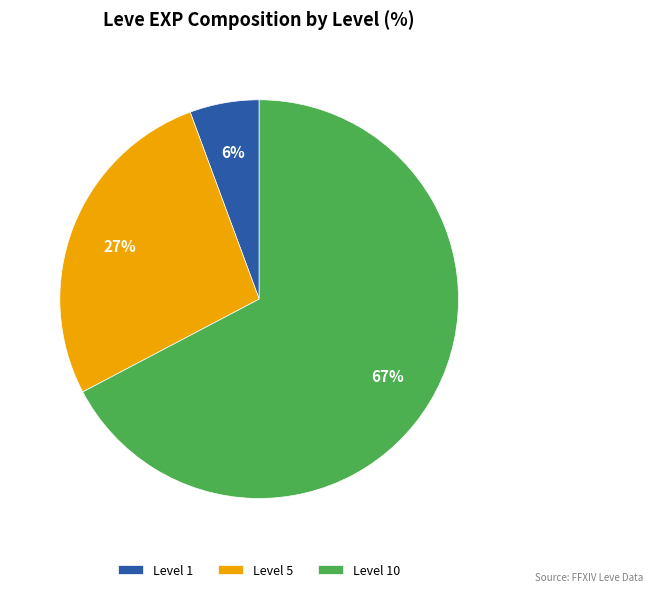

To the nearest percent, what is the average slice percentage?

33%